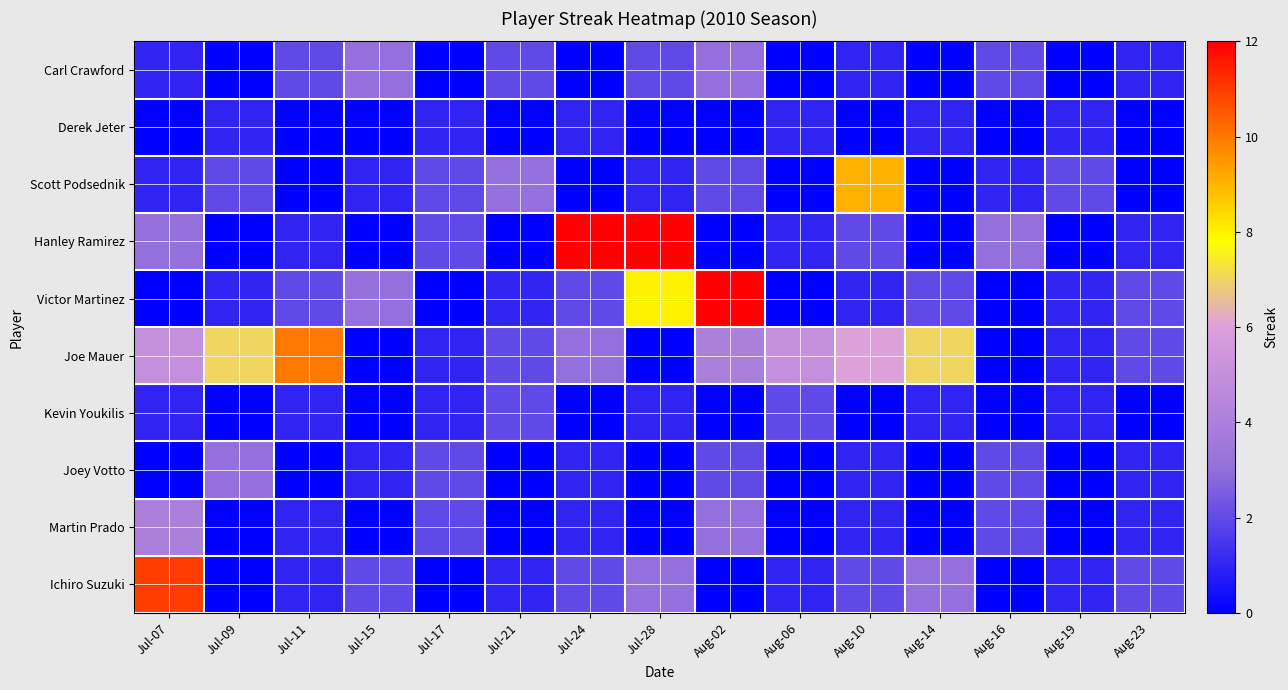

What is the spread (max minus min) of values at Jul-28?

12